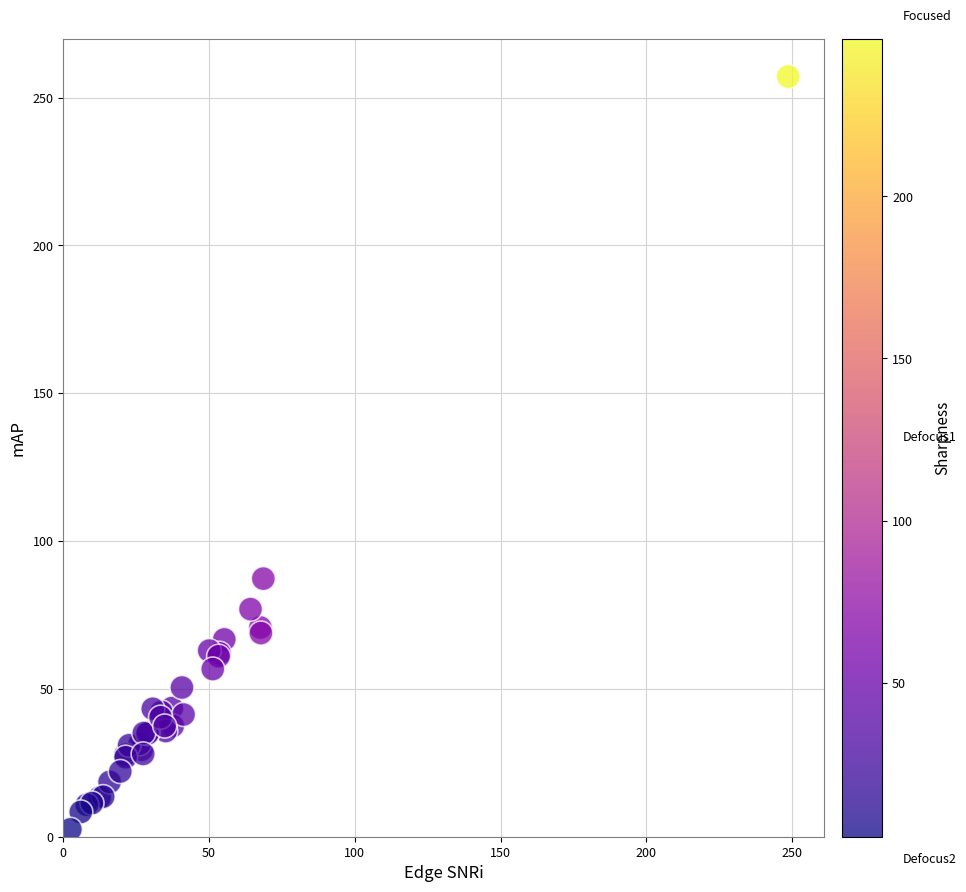

What Y value in the scatter plot is closest to 129?

87.3